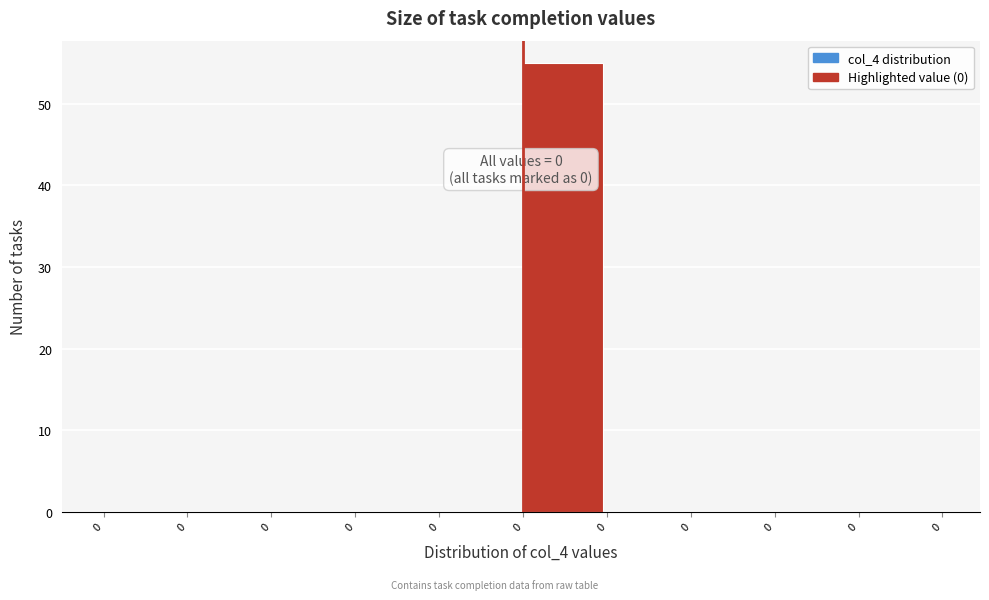

Are the bars horizontal?

No